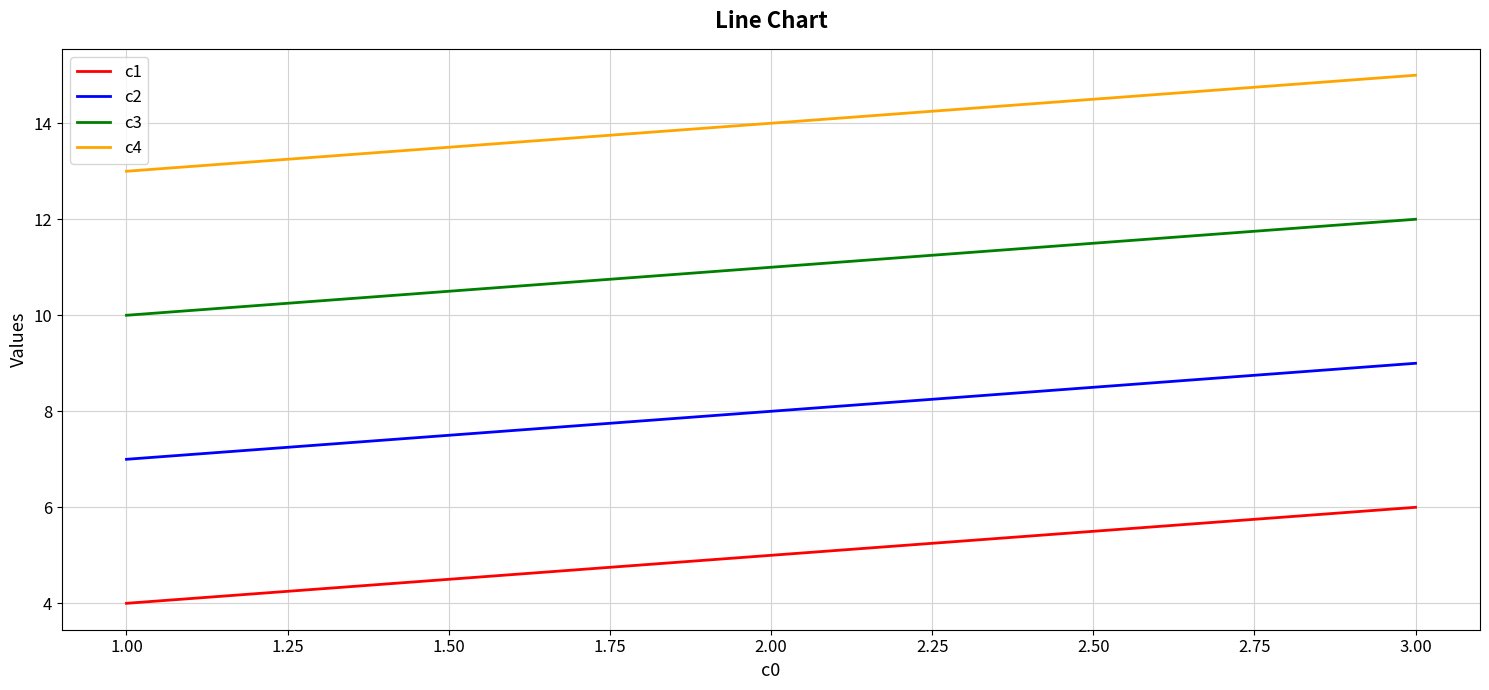

What is the maximum value shown in the chart?

15